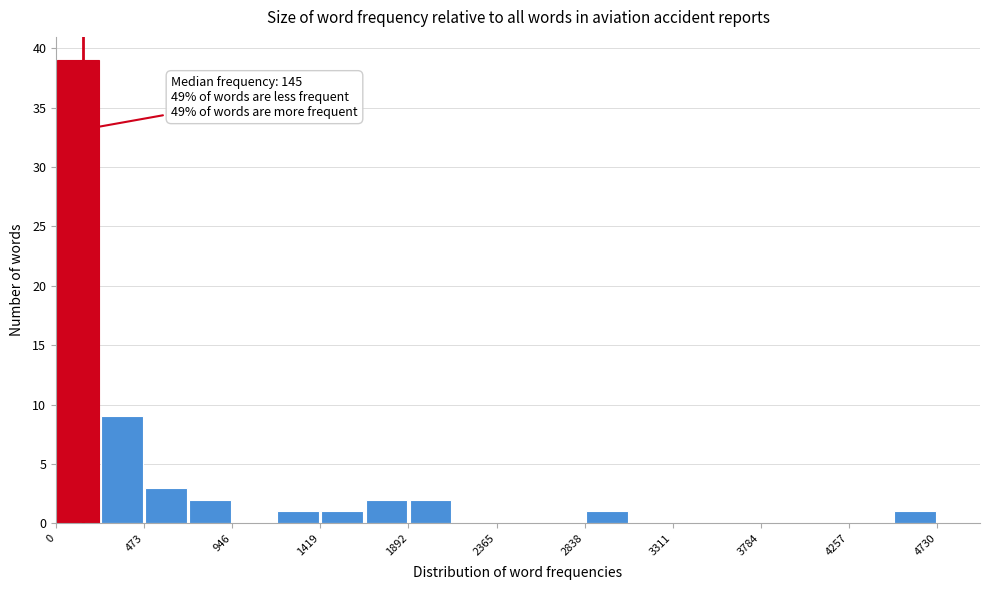

Which range on the x-axis has the tallest bar?

0 to 250